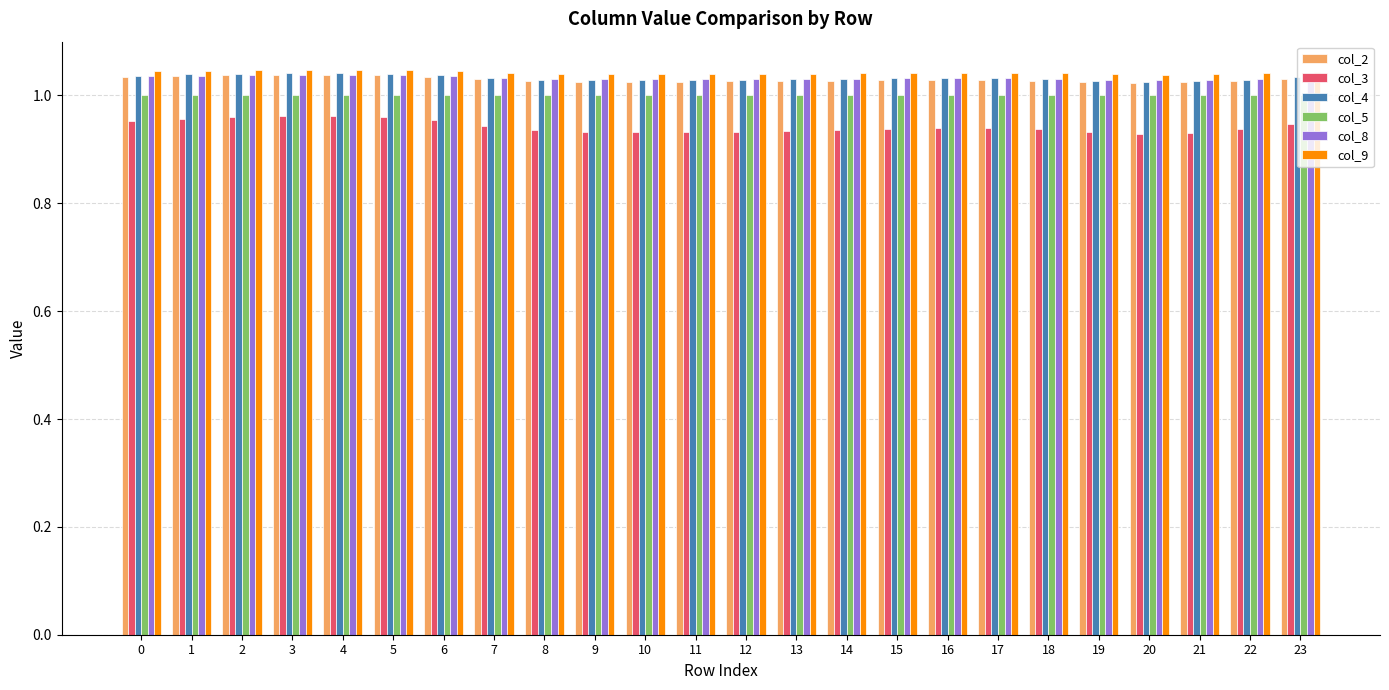

What is the total value across all series at 15?

6.1